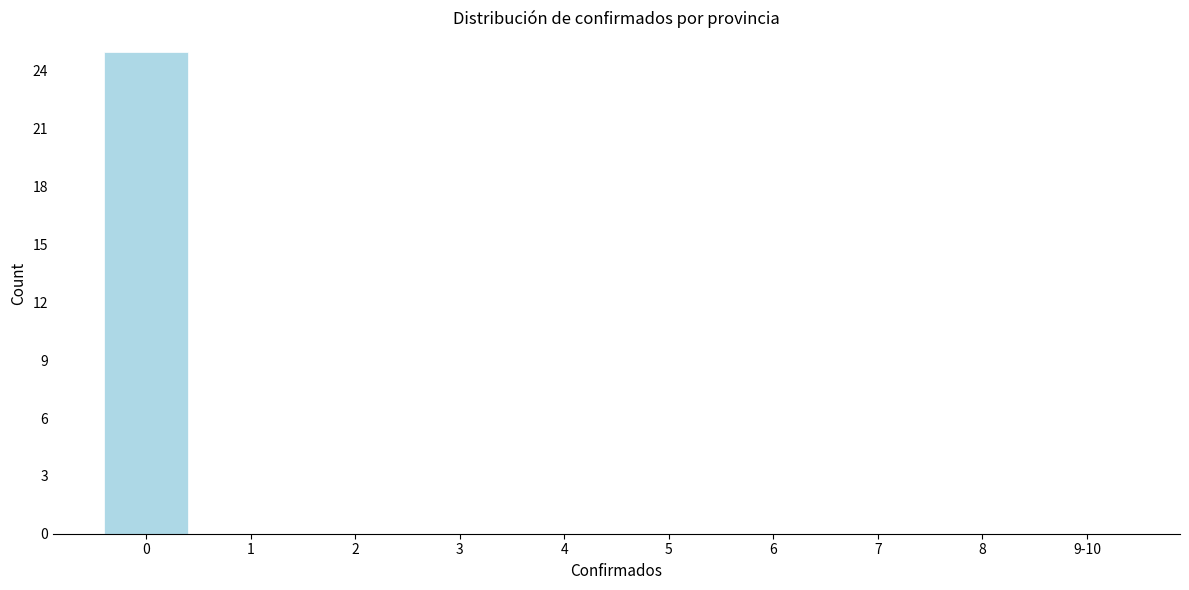

Reading right to left, extract all data points from this chart.

9-10=0	8=0	7=0	6=0	5=0	4=0	3=0	2=0	1=0	0=25